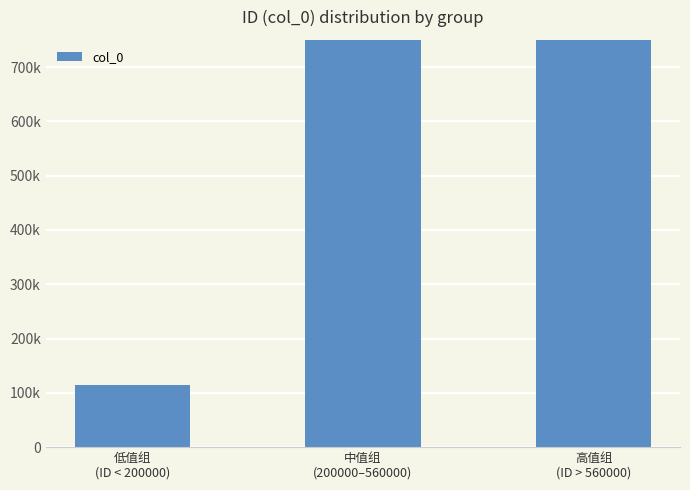

Which has a higher value, 中值组
(200000–560000) or 高值组
(ID > 560000)?

中值组
(200000–560000)